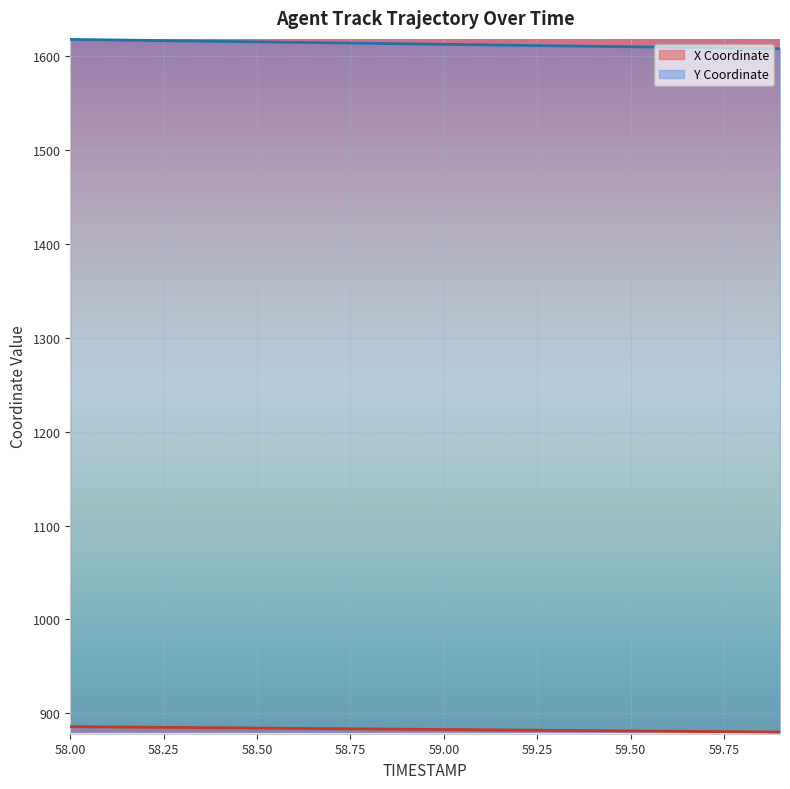

Which label corresponds to the smallest value in the chart?

59.9